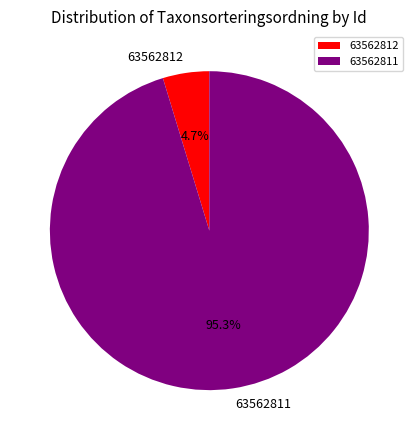

How many slices are in this pie chart?

2